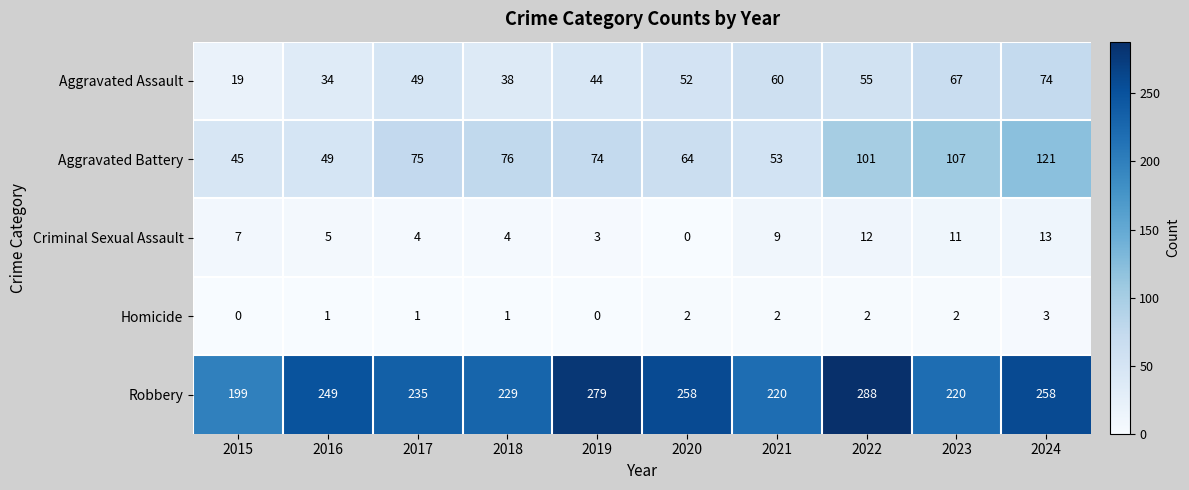

Where is Aggravated Battery nearest to the value 83?

2018